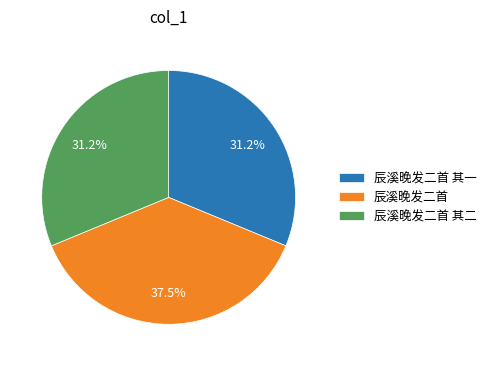

To the nearest percent, what is the difference between the largest and smallest slice percentages?

6%